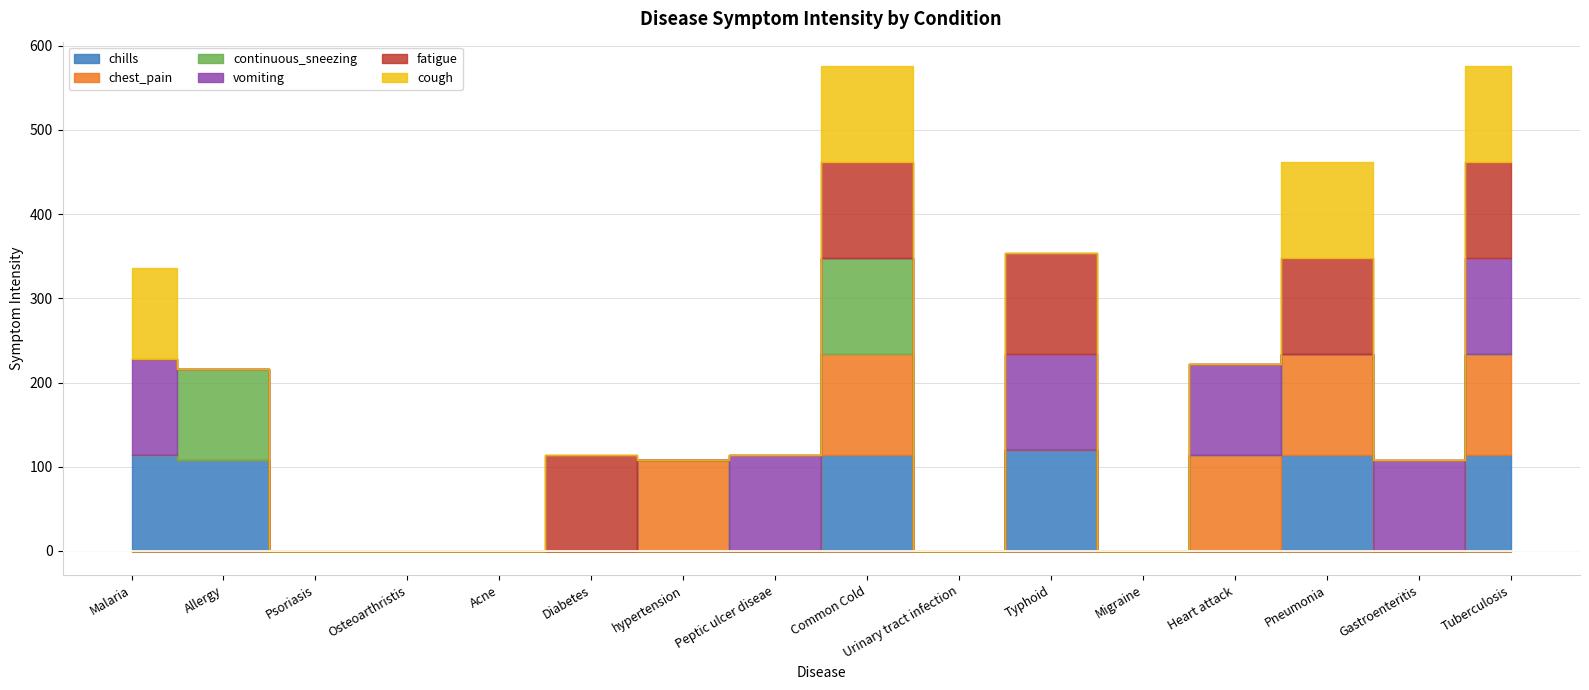

At Psoriasis, list the series in order from smallest to largest.

chills, chest_pain, continuous_sneezing, vomiting, fatigue, cough